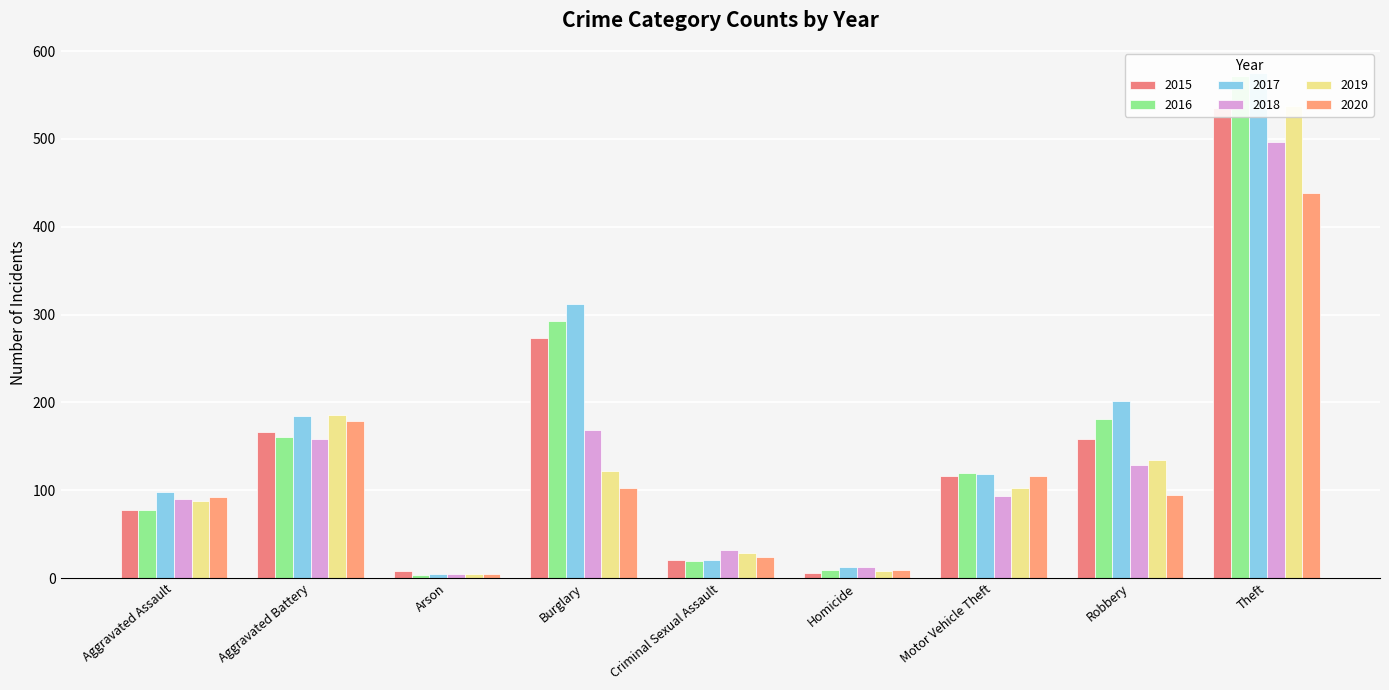

What is the approximate value of 2017 at Theft?

575